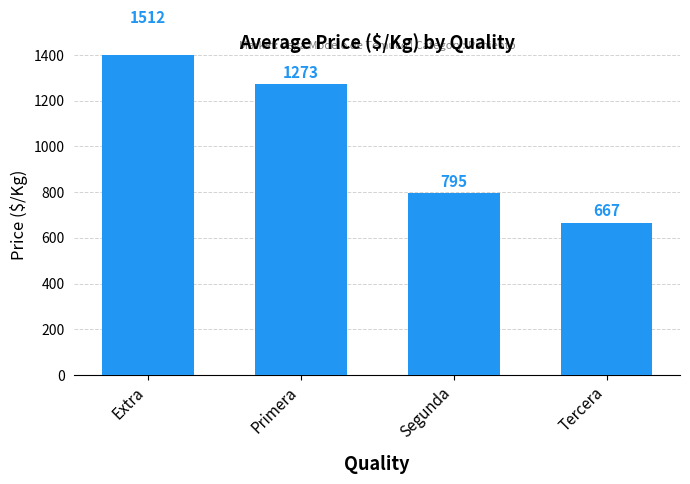

What is the ratio of the value at Extra to the value at Segunda?

1.9